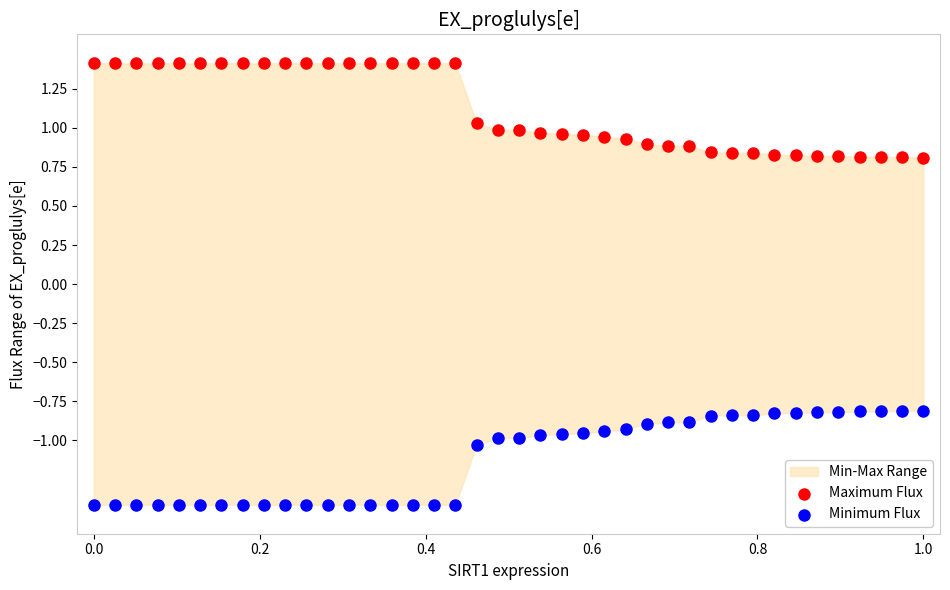

Which series contains the lowest Y value?

Minimum Flux